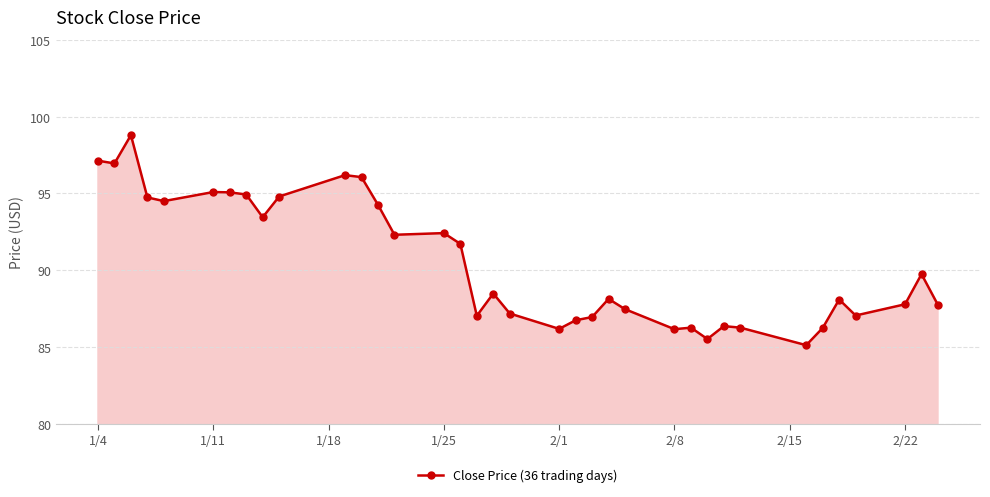

What is the average value?

90.5